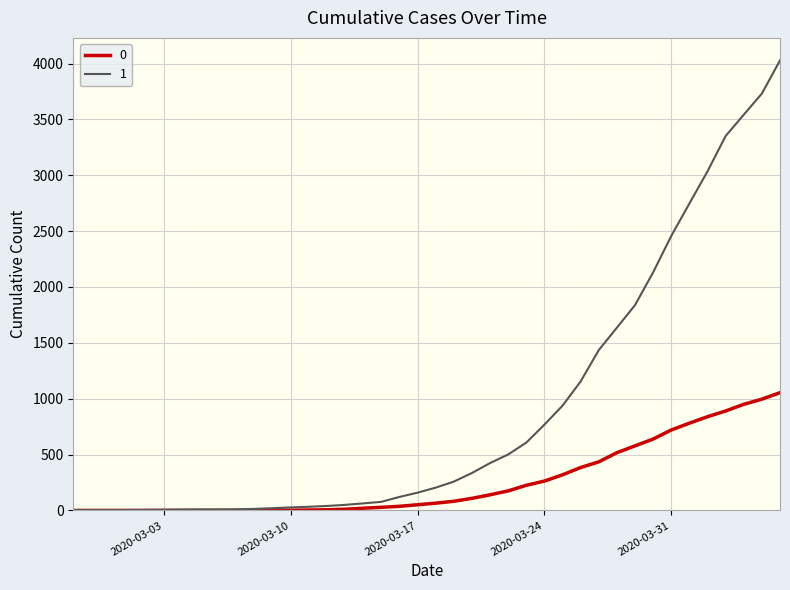

Rank the series by their maximum value, from highest to lowest.

1, 0